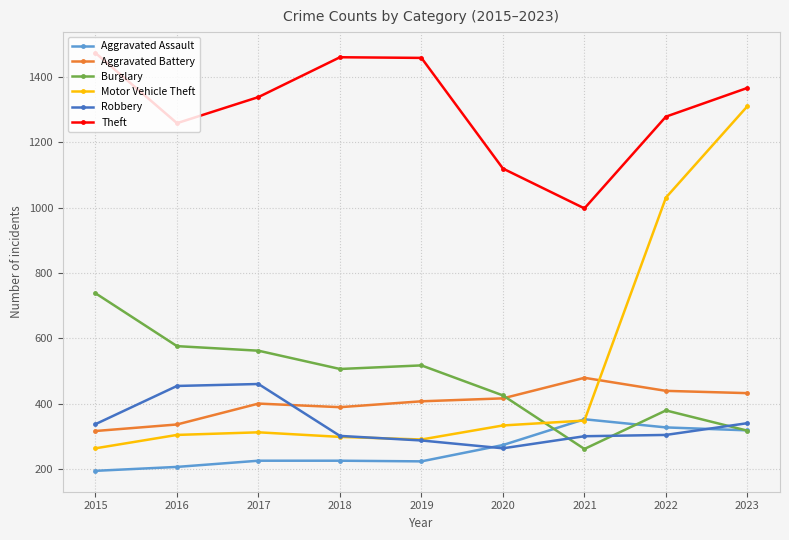

What is the sum of all Motor Vehicle Theft values?

4490